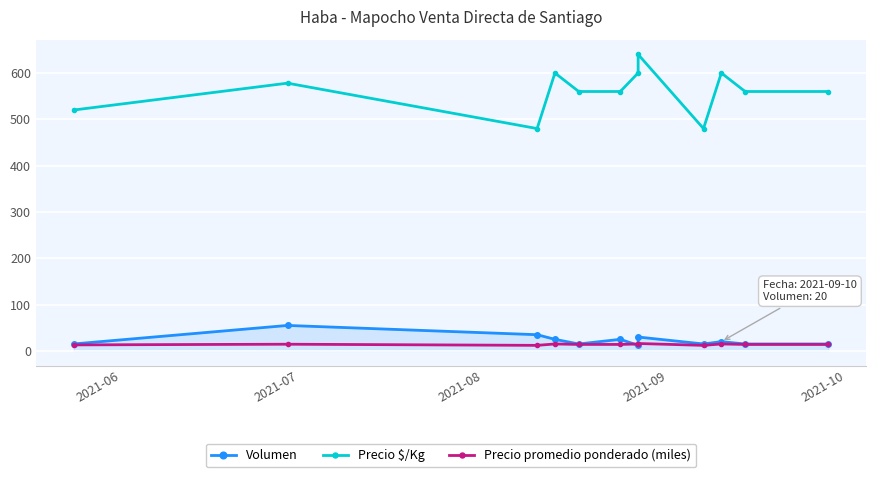

Where is the first local minimum for Precio promedio ponderado (miles)?

2021-08